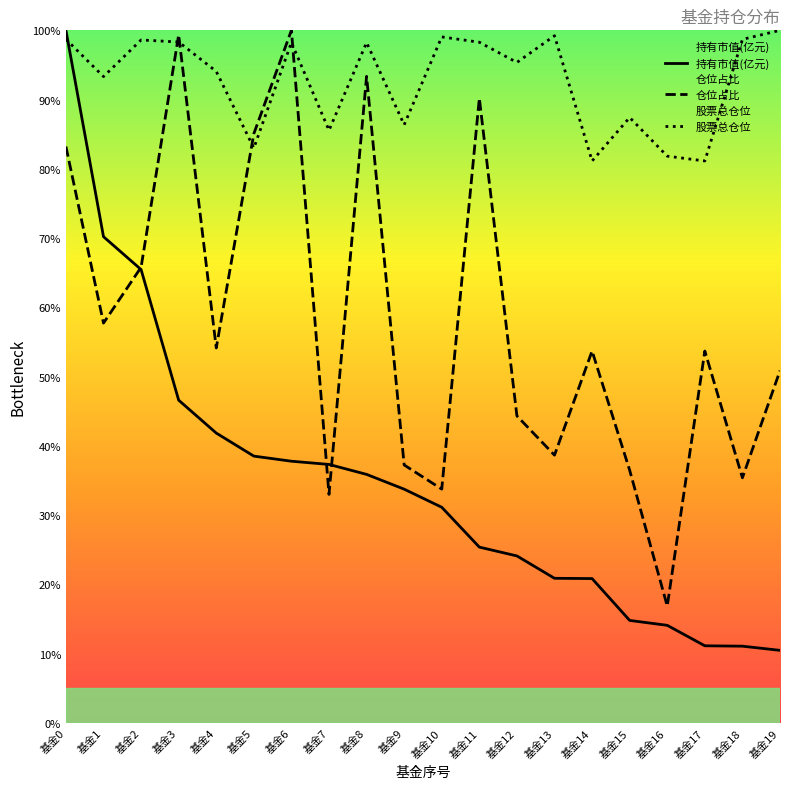

List the series in order of their overall mean, lowest first.

持有市值(亿元), 仓位占比, 股票总仓位